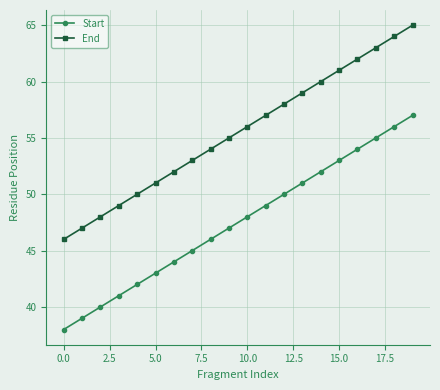

True or false: End and Start cross at least once.

False